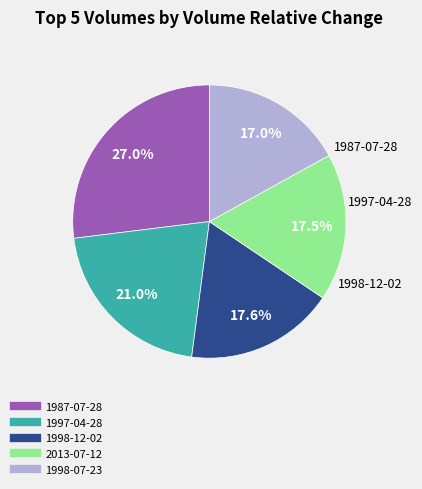

Is there a majority slice in this chart?

No